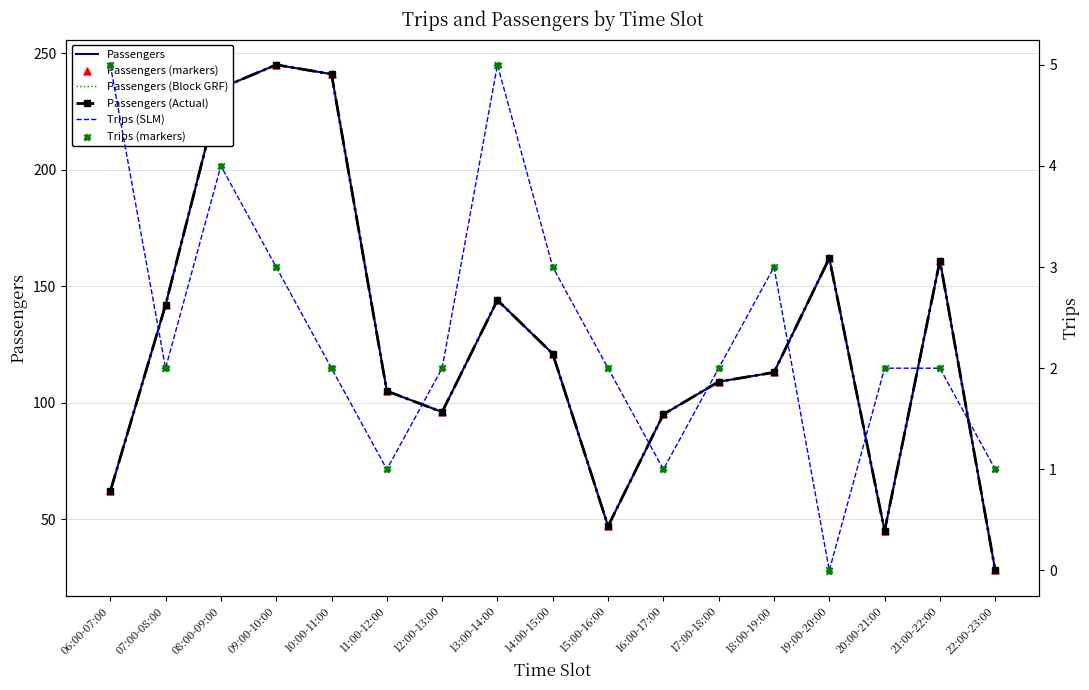

At which category is the sum across all series the highest?

09:00-10:00